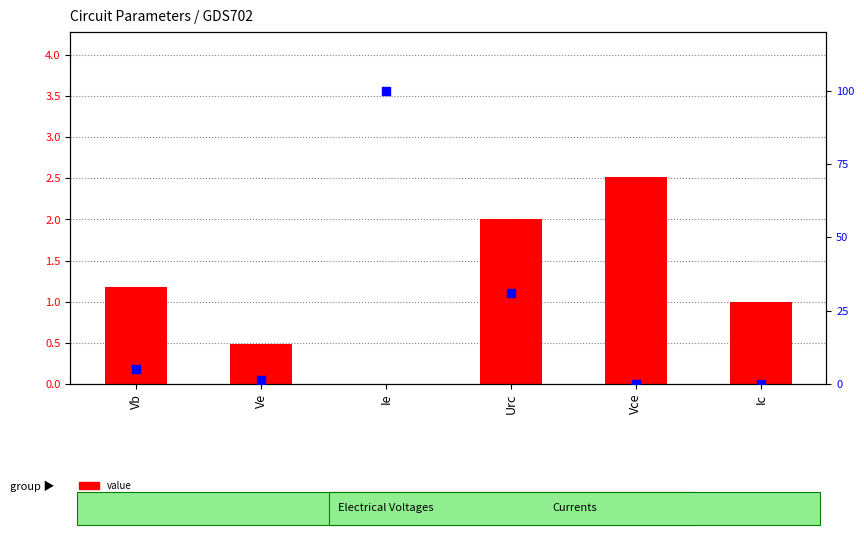

Is the value of percentile rank within the sample at Vce greater than the value of value at Ve?

No